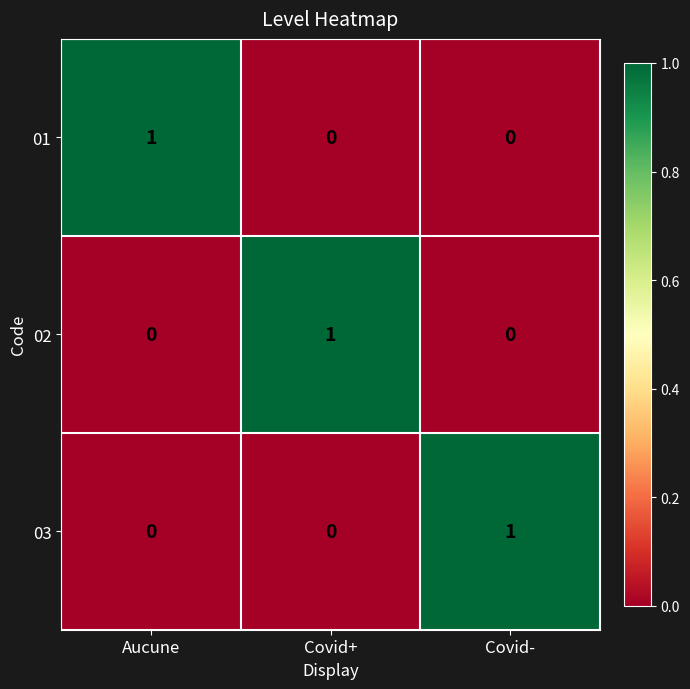

How many data points does each series have?

3